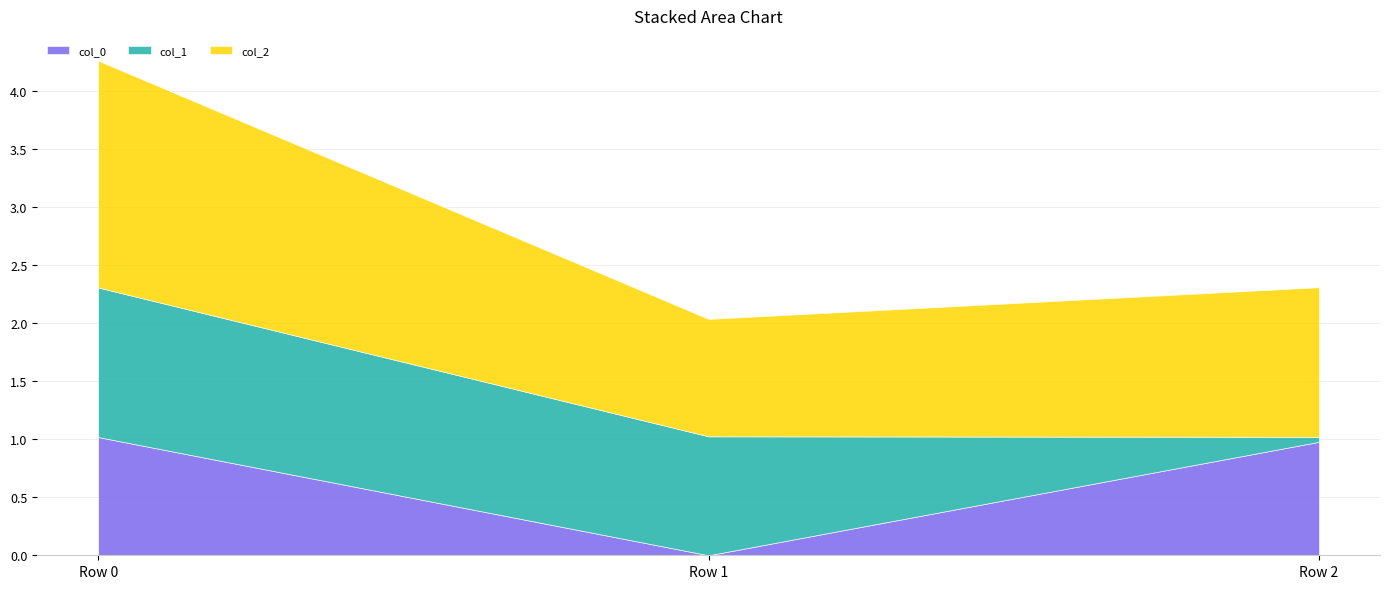

The value of col_0 at Row 0 is 1.0. True or false?

True